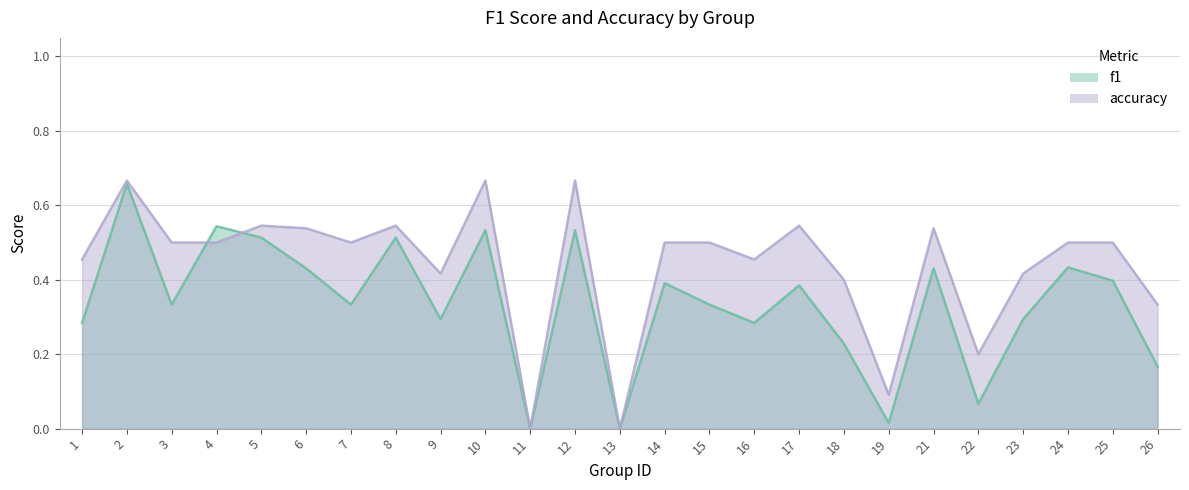

How many accuracy values are between 0 and 1?

25